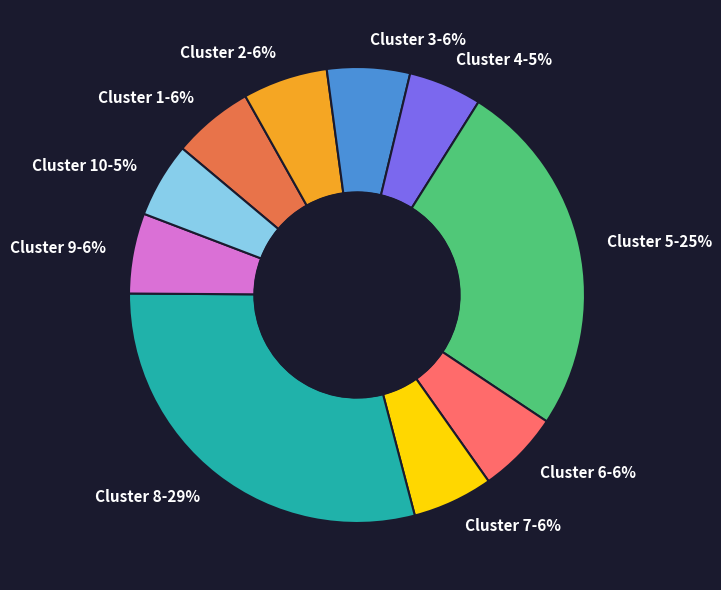

To the nearest percent, what percentage of the pie is Cluster 1?

6%